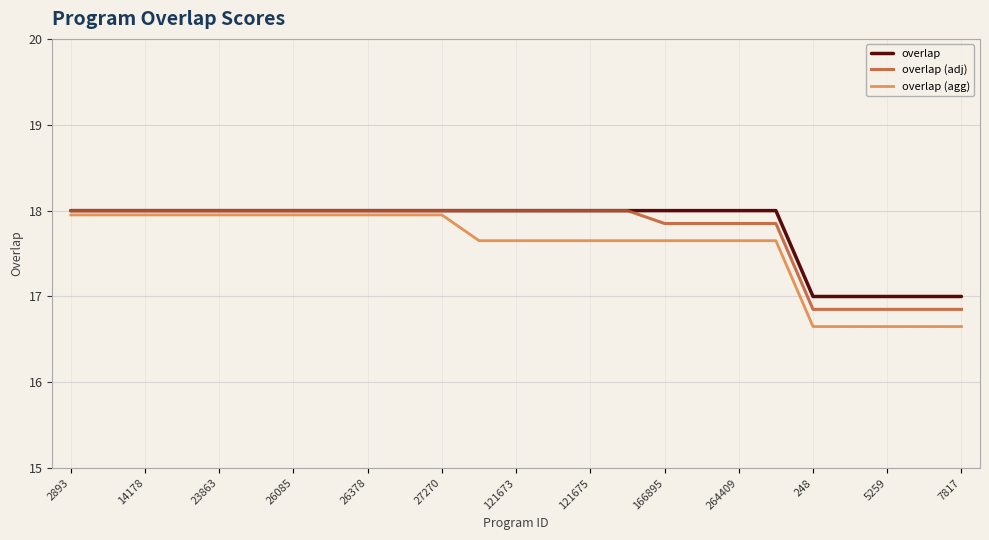

Which series has the largest range (max minus min)?

overlap (agg)